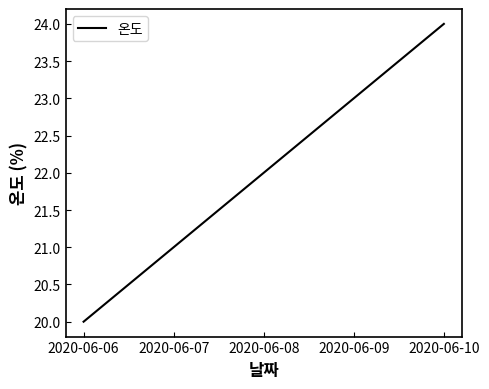

Where is the data nearest to the value 22?

2020-06-08